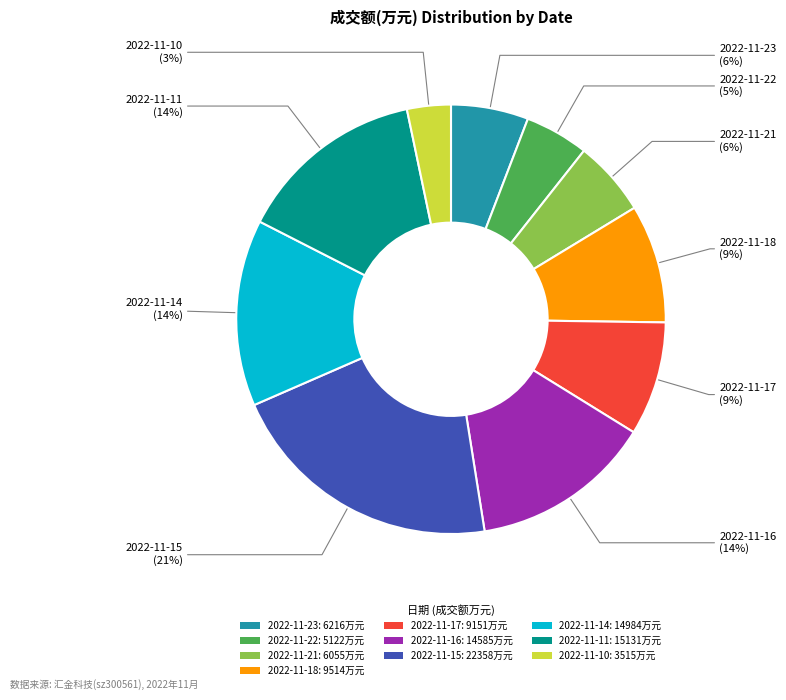

To the nearest percent, what is the difference between the largest and smallest slice percentages?

18%